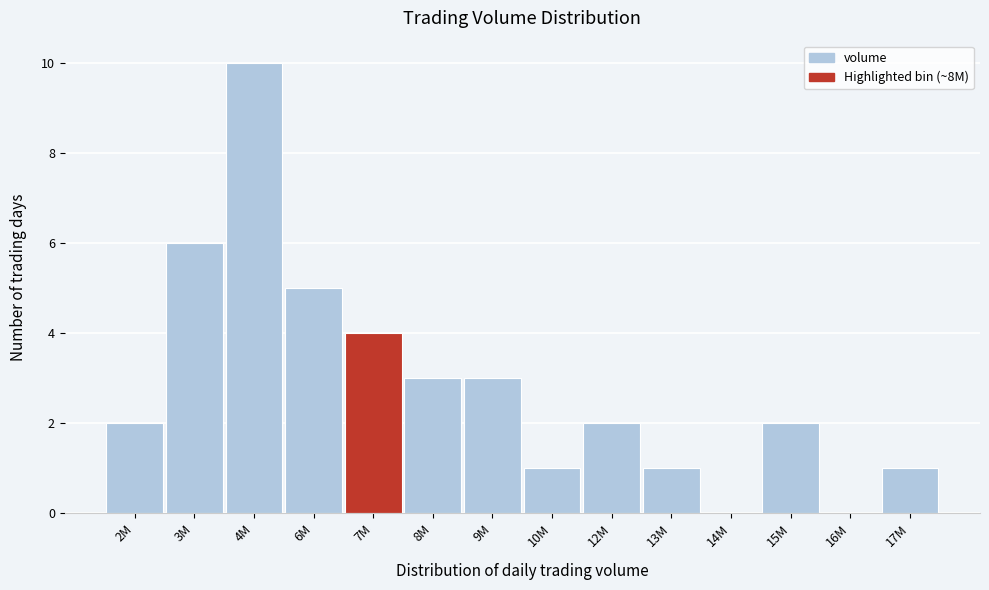

Reading right to left, list all the values displayed in this chart.

17M=1	16M=0	15M=2	14M=0	13M=1	12M=2	10M=1	9M=3	8M=3	7M=4	6M=5	4M=10	3M=6	2M=2